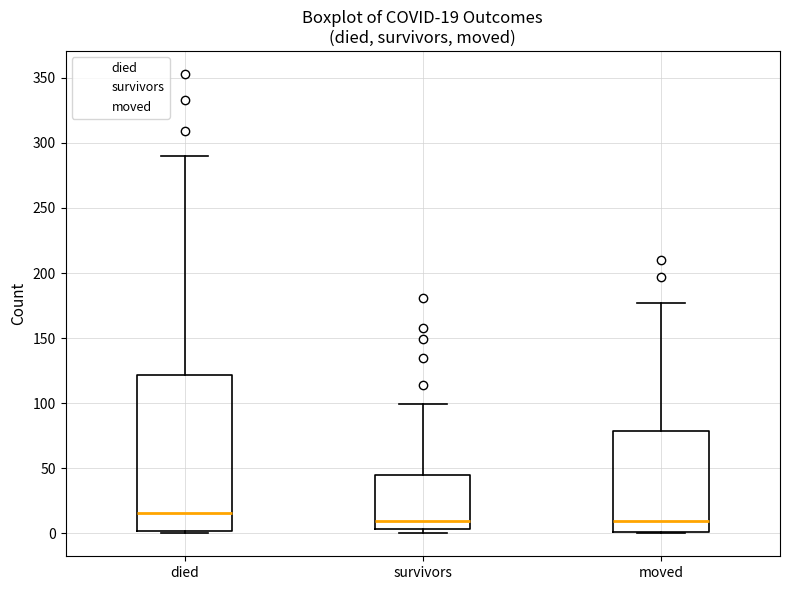

Which box has the highest median line?

died